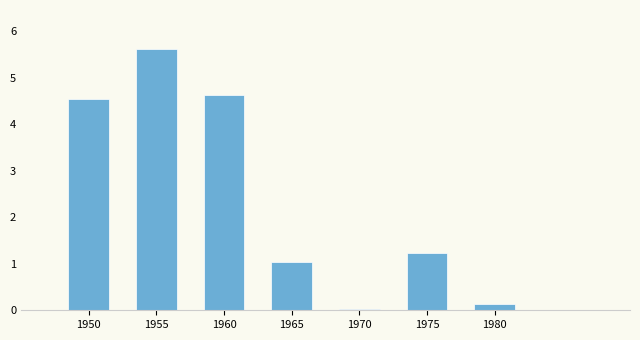

What is the average value?

2.5